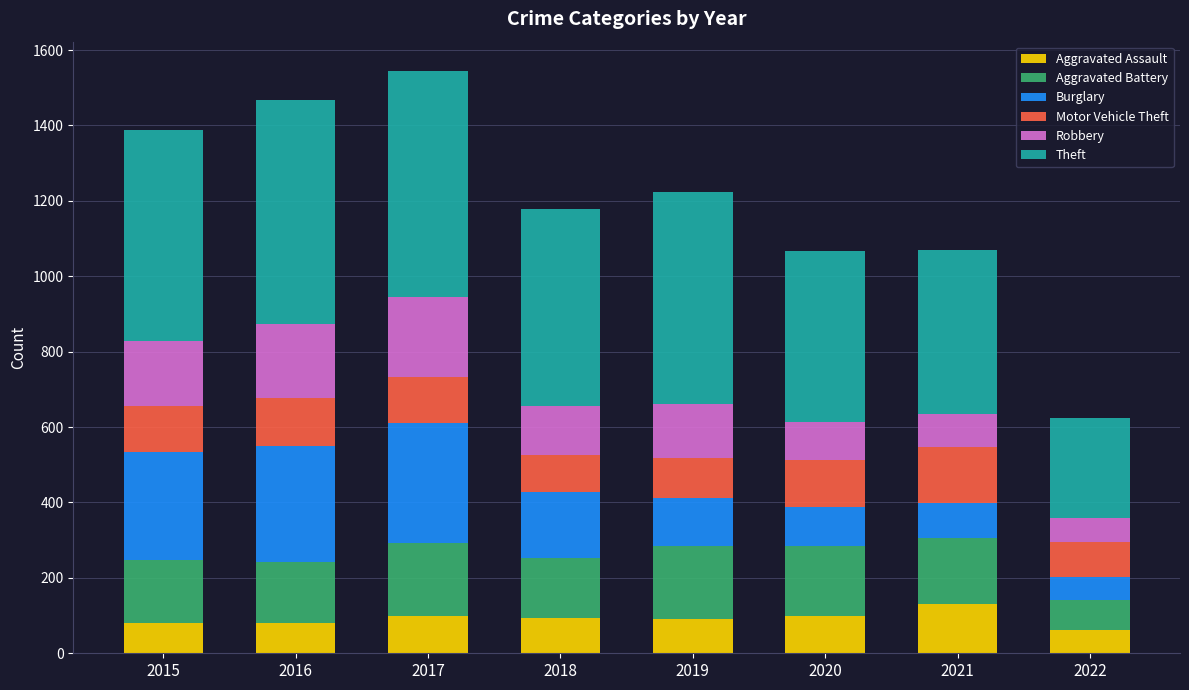

What is the minimum value for Aggravated Assault?

61